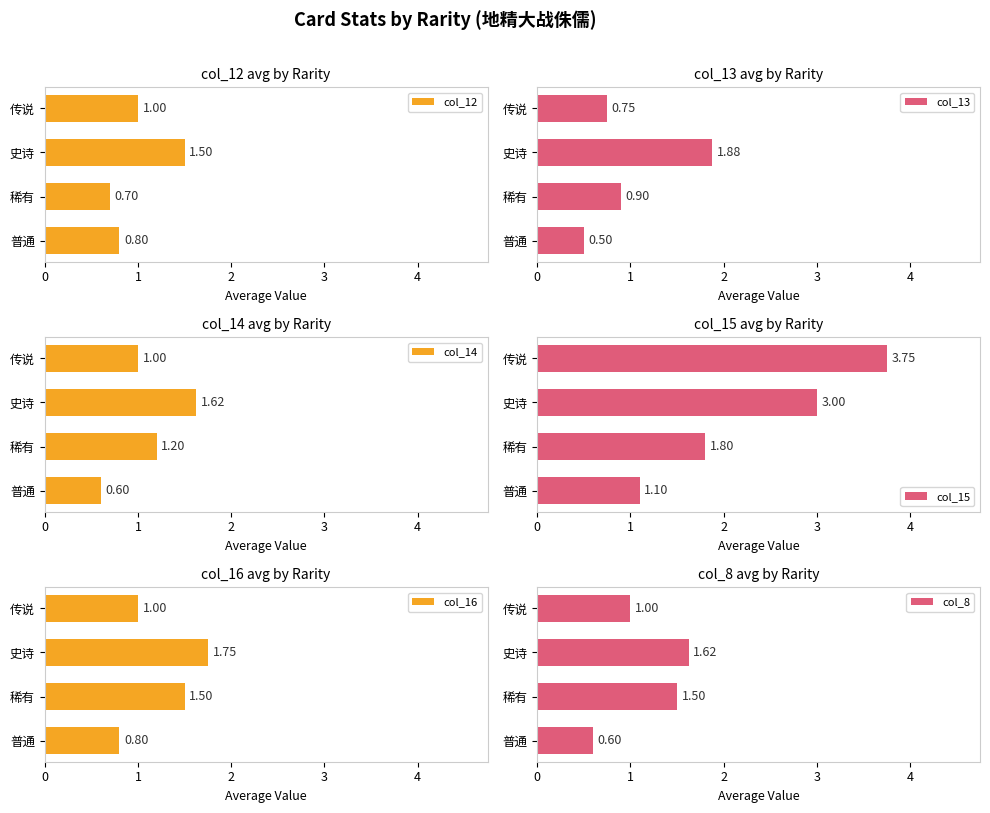

What is the difference between the maximum and minimum values in the col_13 series?

1.4